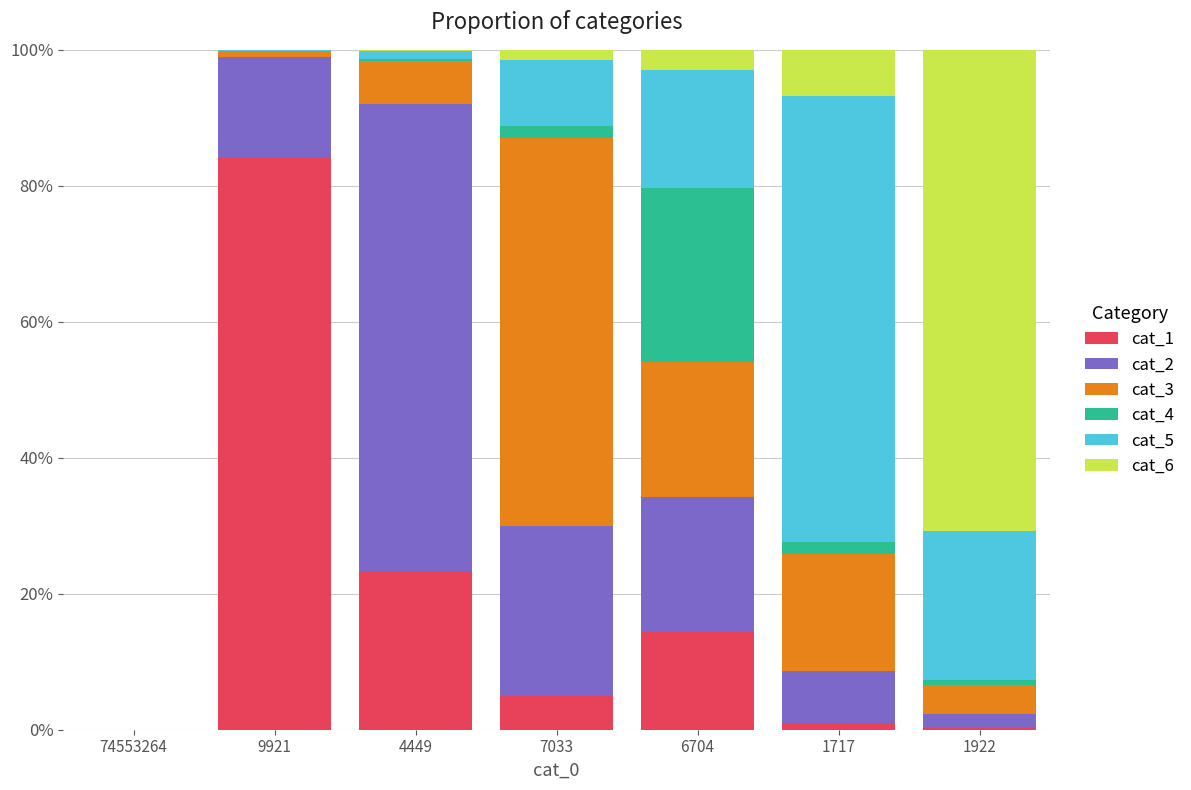

Does the chart contain stacked bars?

Yes